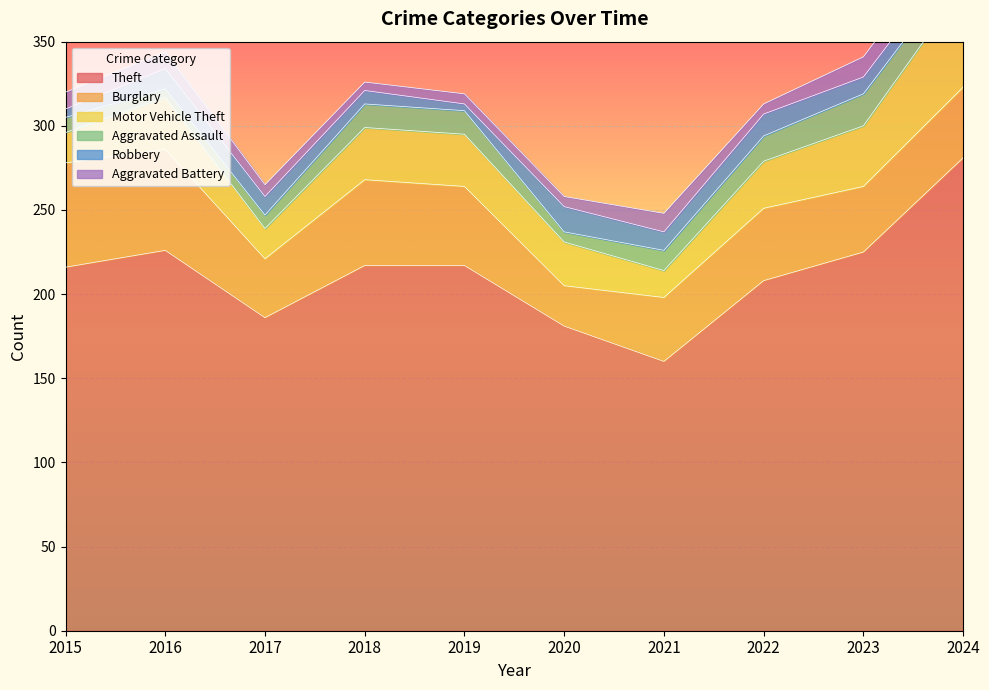

How many data points in Motor Vehicle Theft are less than 31?

5